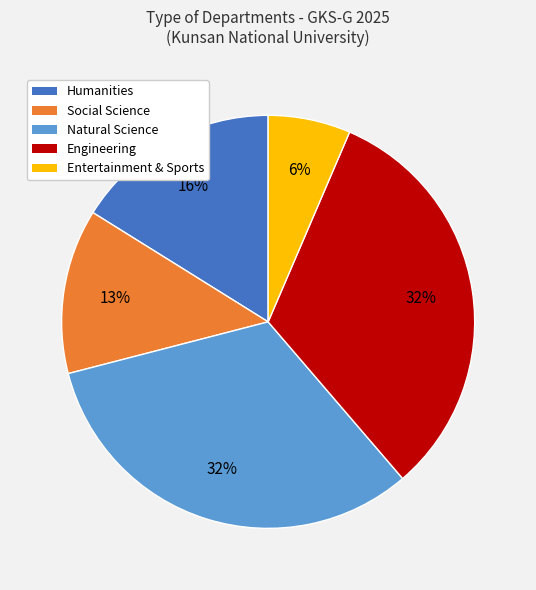

Is there any slice that represents more than half of the pie?

No